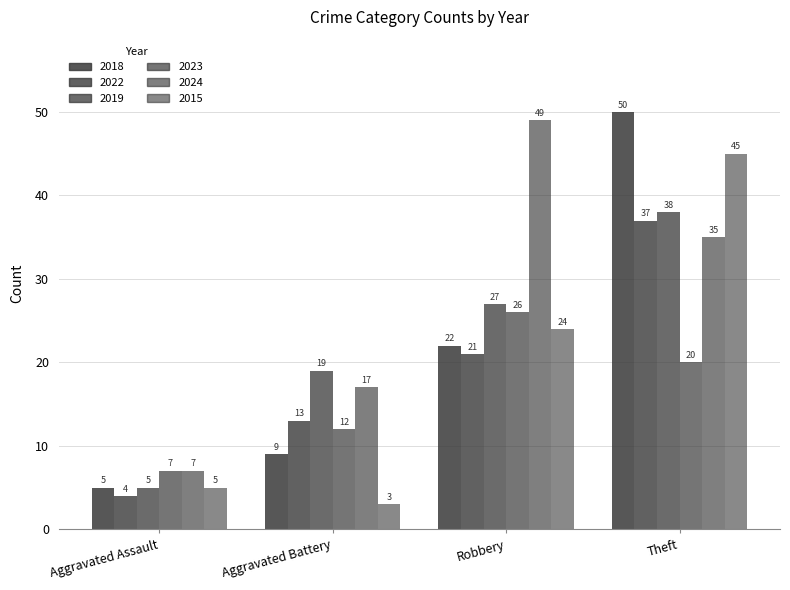

How many bars are there in each group?

6